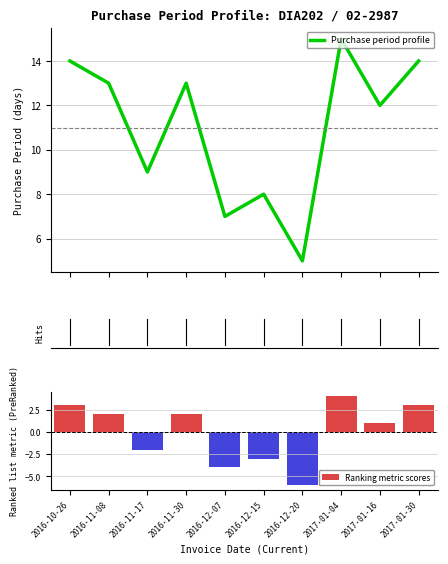

How many series are shown in this chart?

1